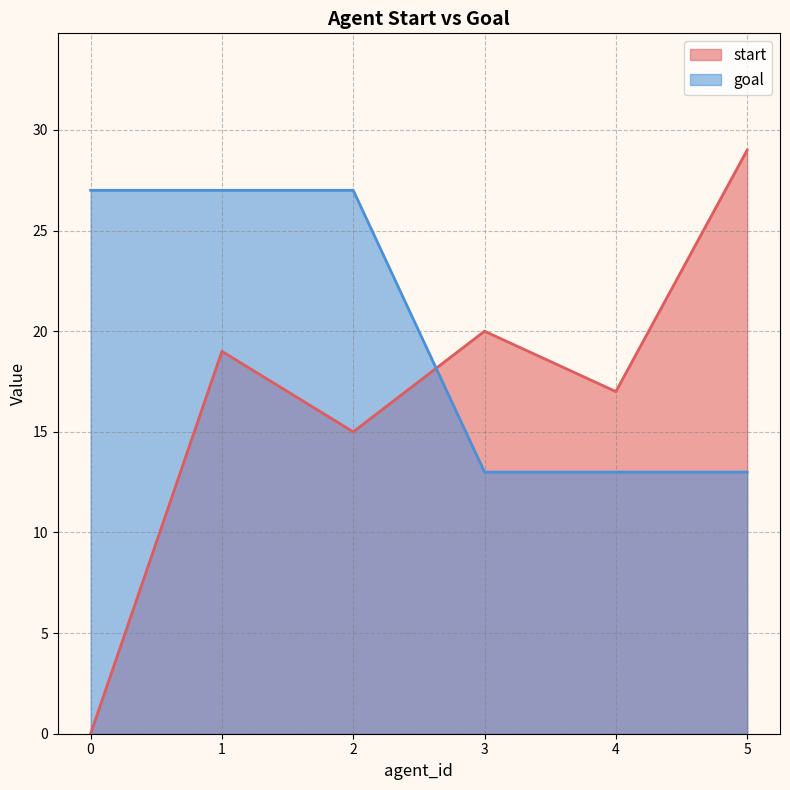

What is the average value of the start series?

17